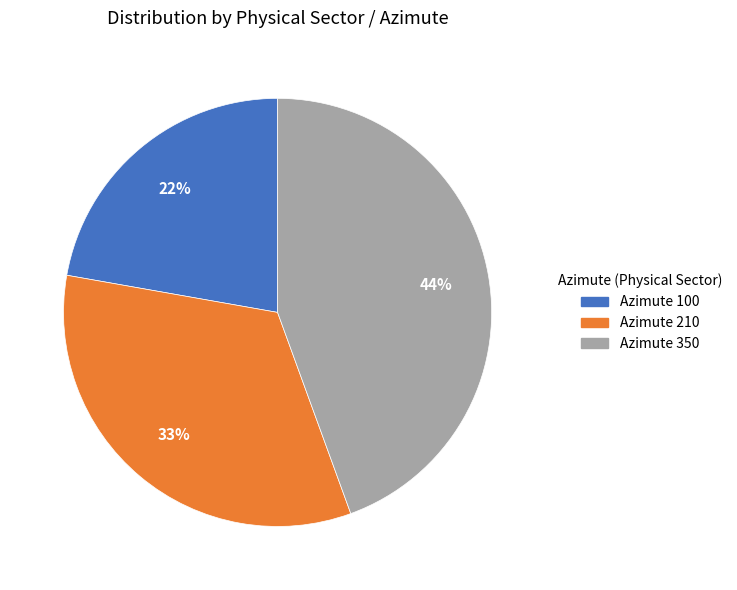

How many slices are in this pie chart?

3